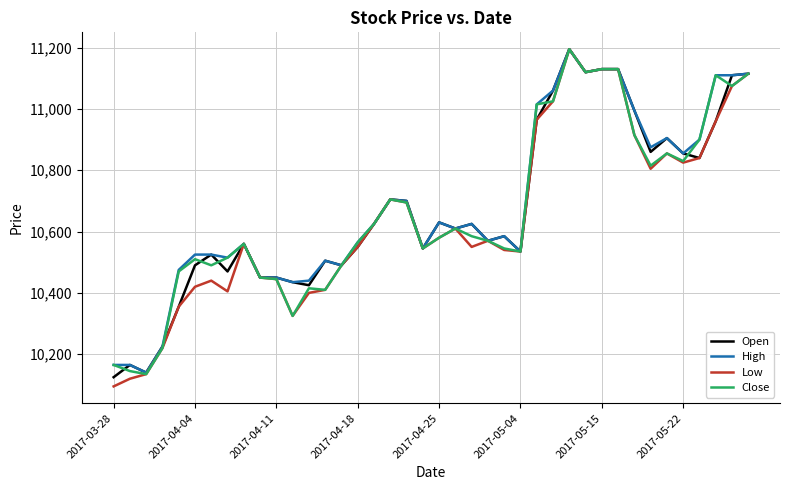

What is the smallest value displayed?

10095